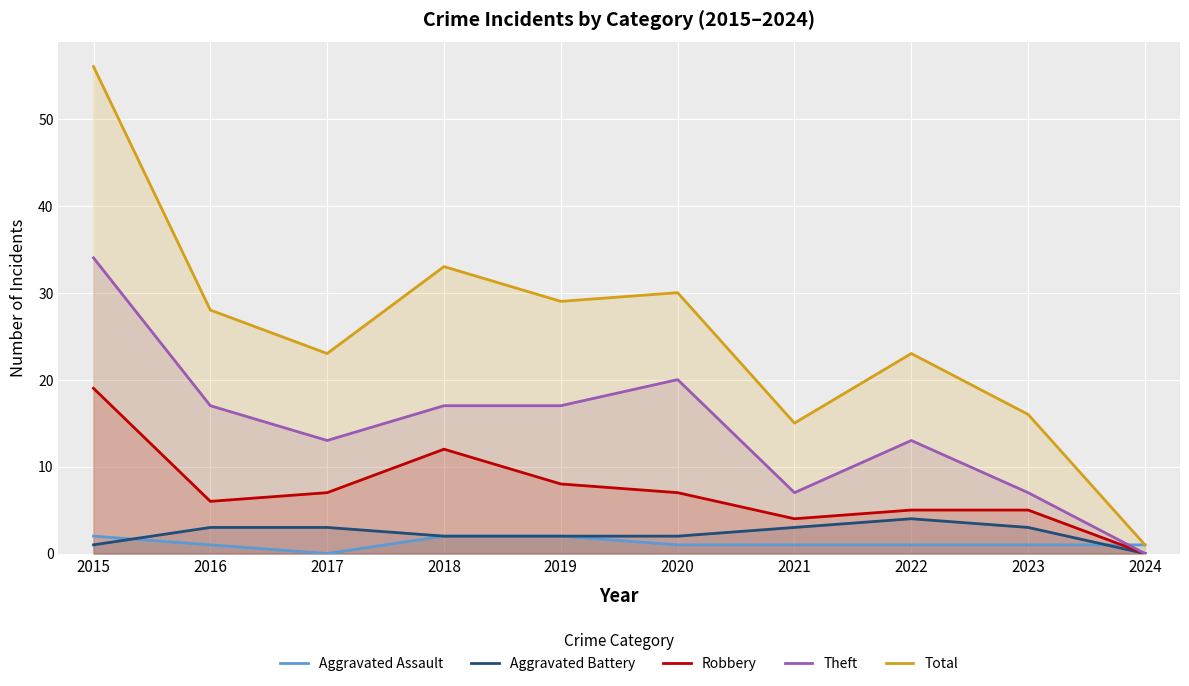

Where does the Aggravated Assault series first go above 1?

2015